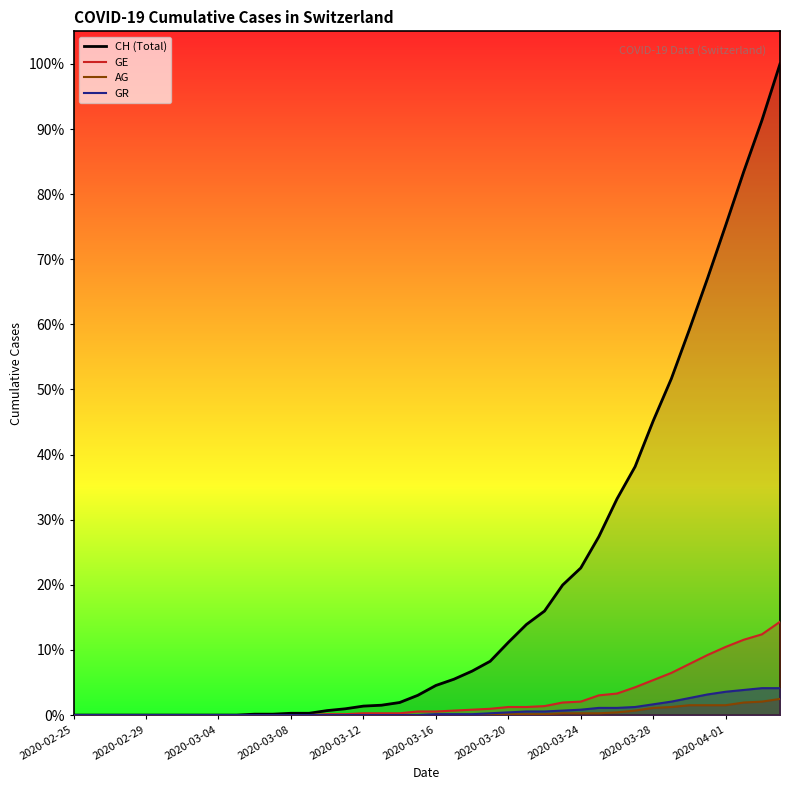

What is the difference between the maximum and second lowest values in the GE series?

104